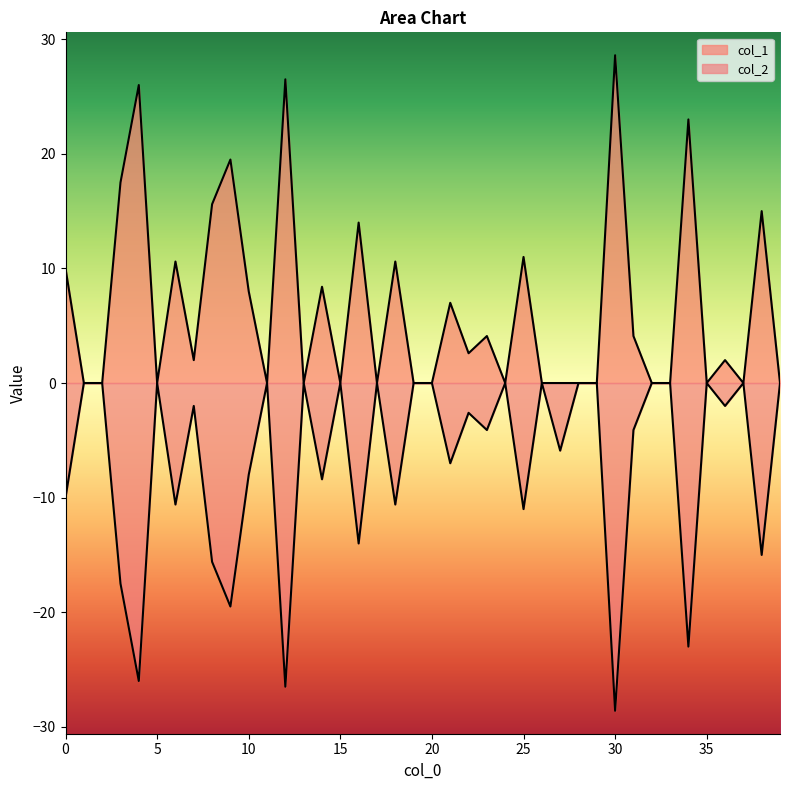

At 28, list the series in order from smallest to largest.

col_1, col_2